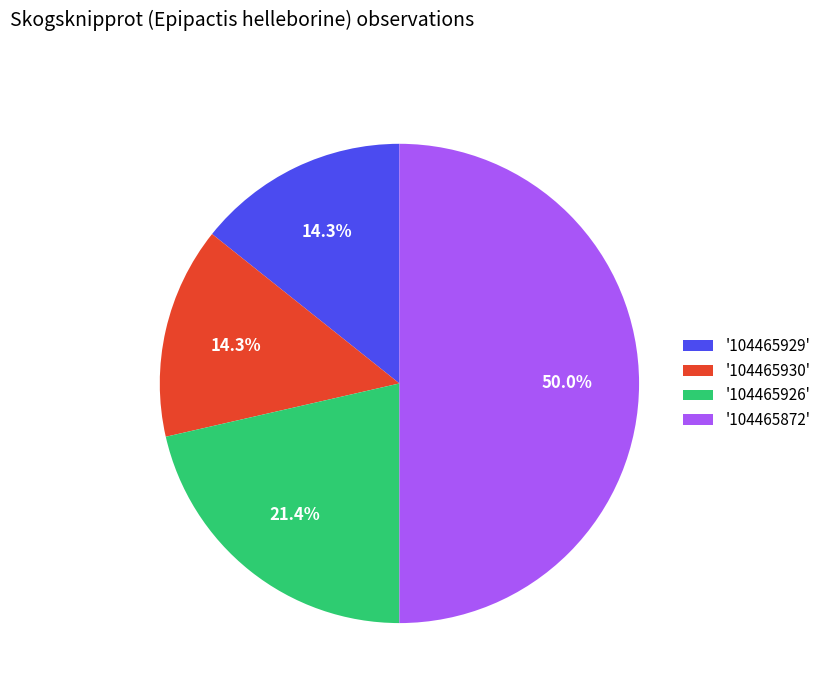

How many segments does this pie chart have?

4